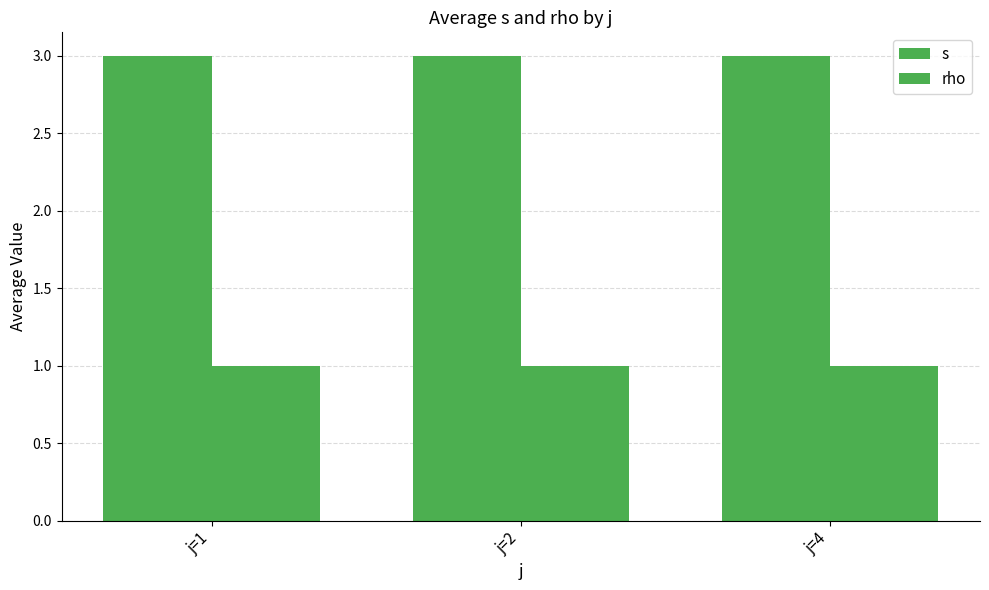

Are the bars horizontal?

No